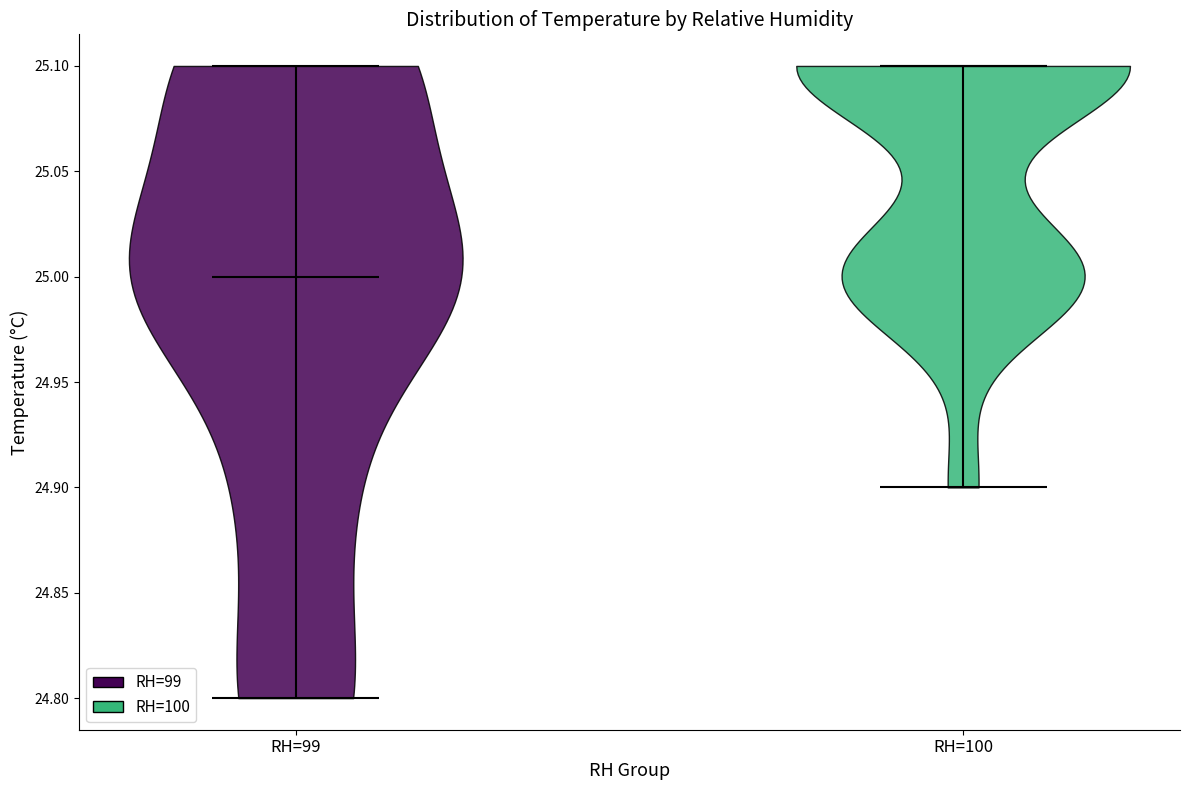

Which violin has the lowest median line?

RH=99